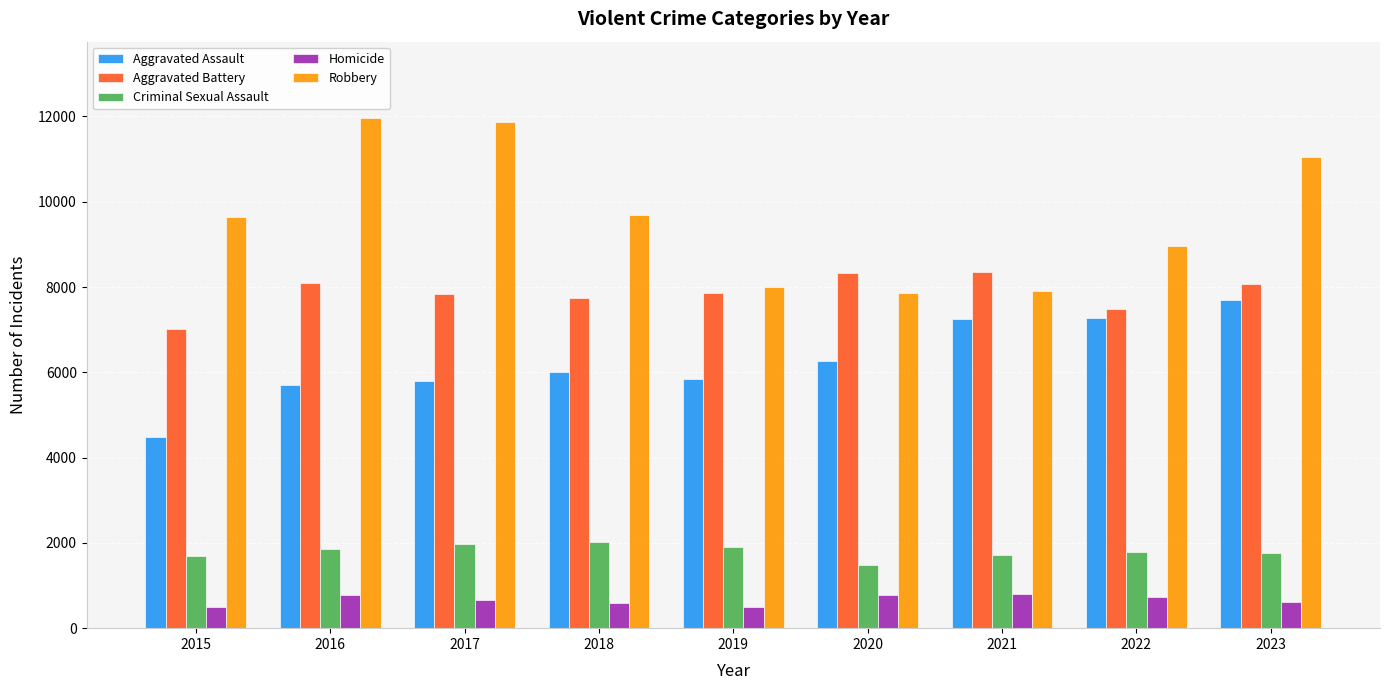

What is the total value across all series at 2022?

26233